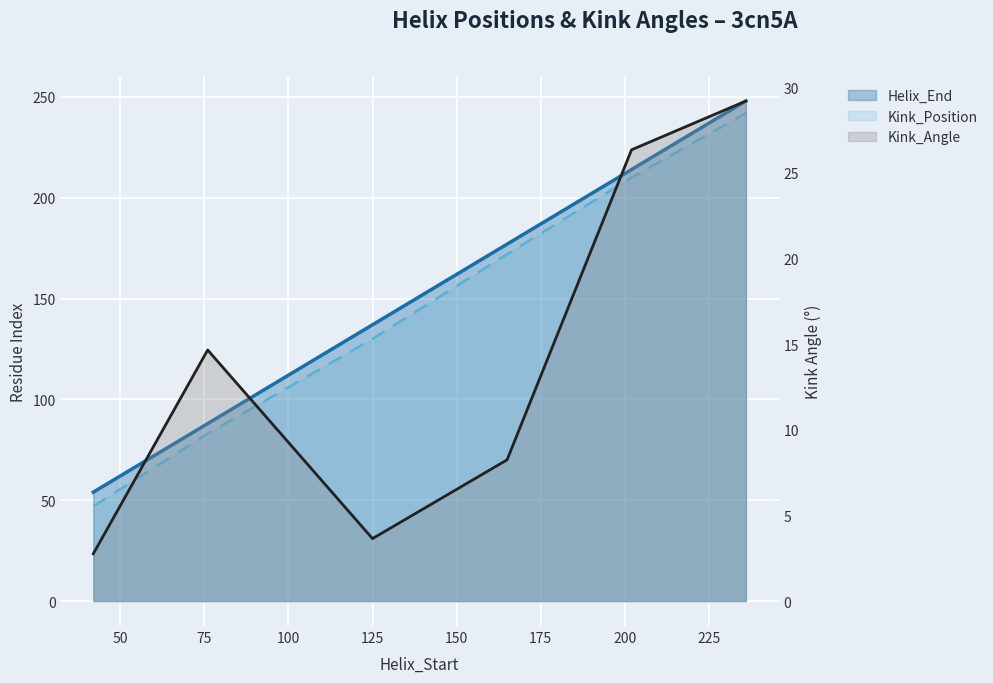

True or false: Kink_Angle and Kink_Position intersect in this chart.

False